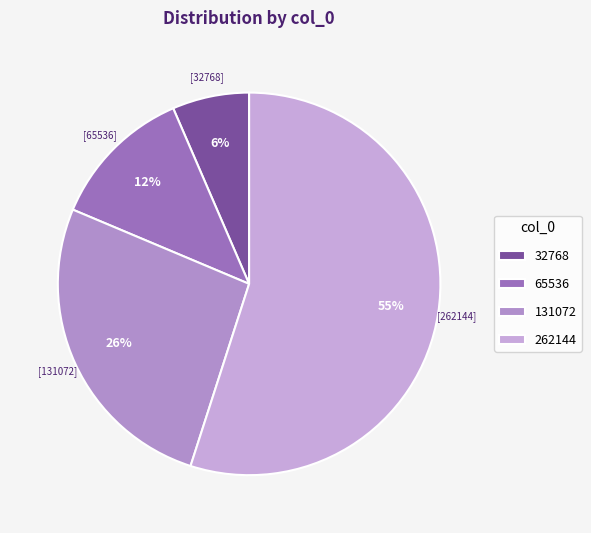

Which slice is the smallest?

32768